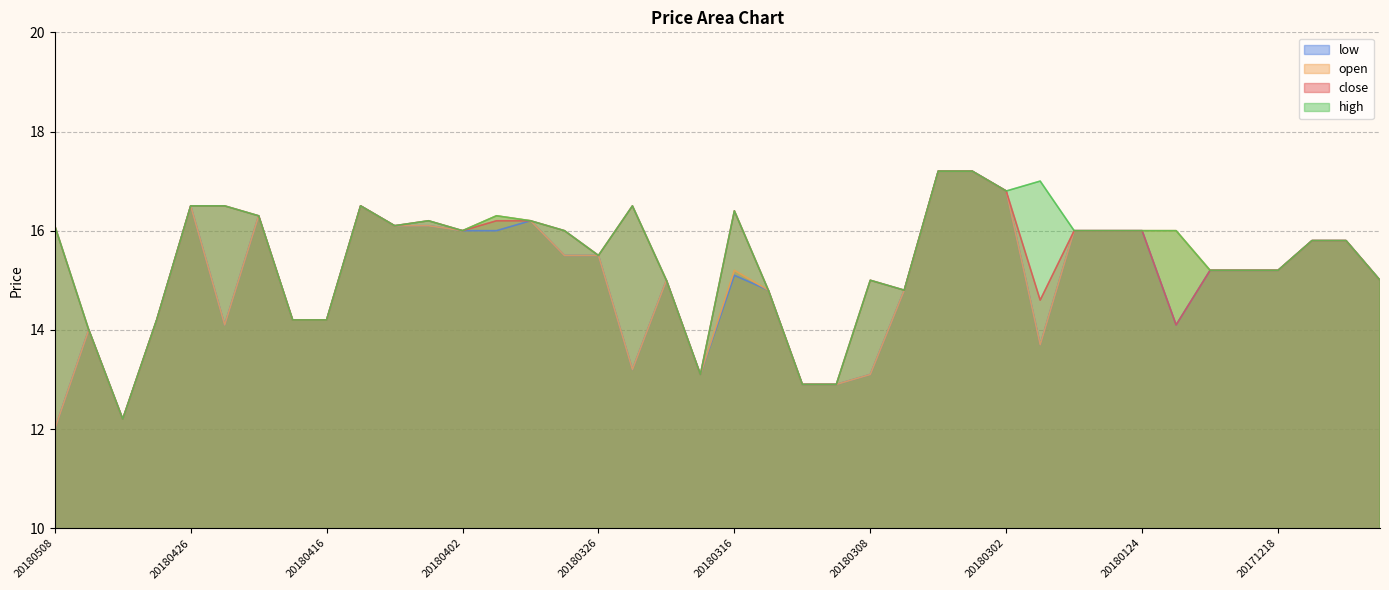

What is the value of the high point at the 10th from the left?

16.5